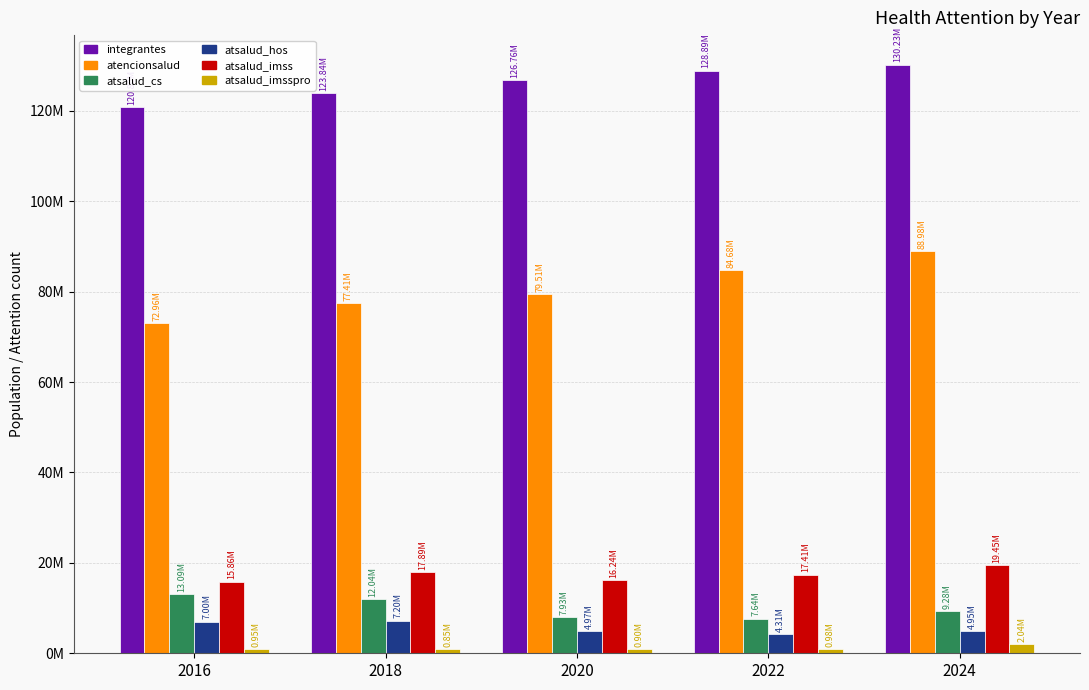

What is the sum of all atsalud_cs values?

49989433